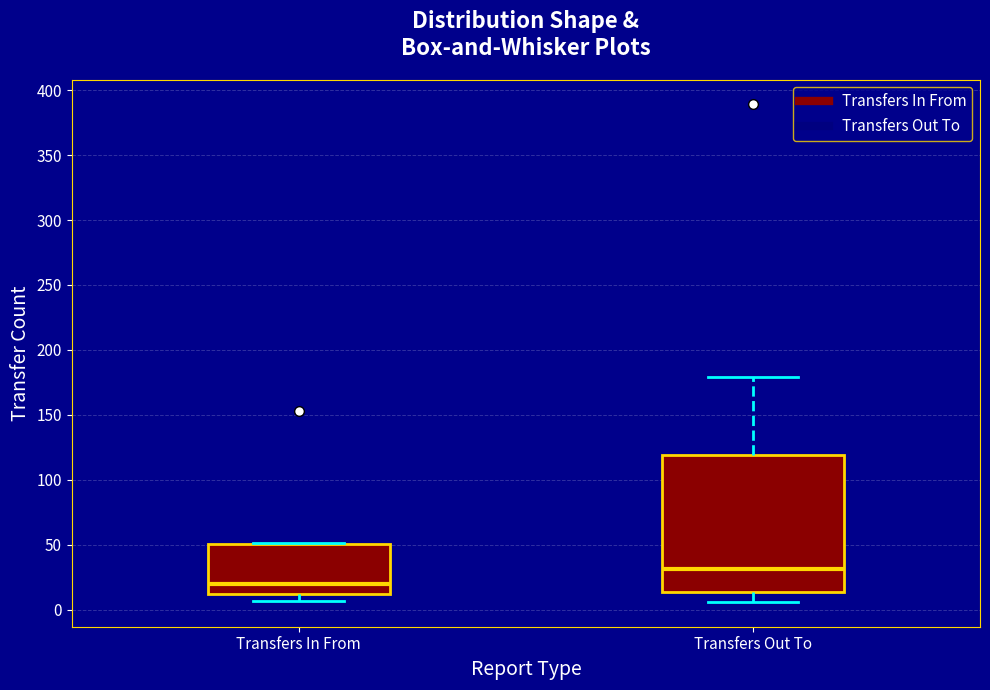

Reading left to right, read every box against the y-axis: the position of its median line, the range the box covers, and the ends of its whiskers. The values are not printed on the chart, so give them approximately, as read against the axis.

Transfers In From: median 20, box 10 to 50, whiskers 5 to 50
Transfers Out To: median 30, box 15 to 120, whiskers 5 to 180